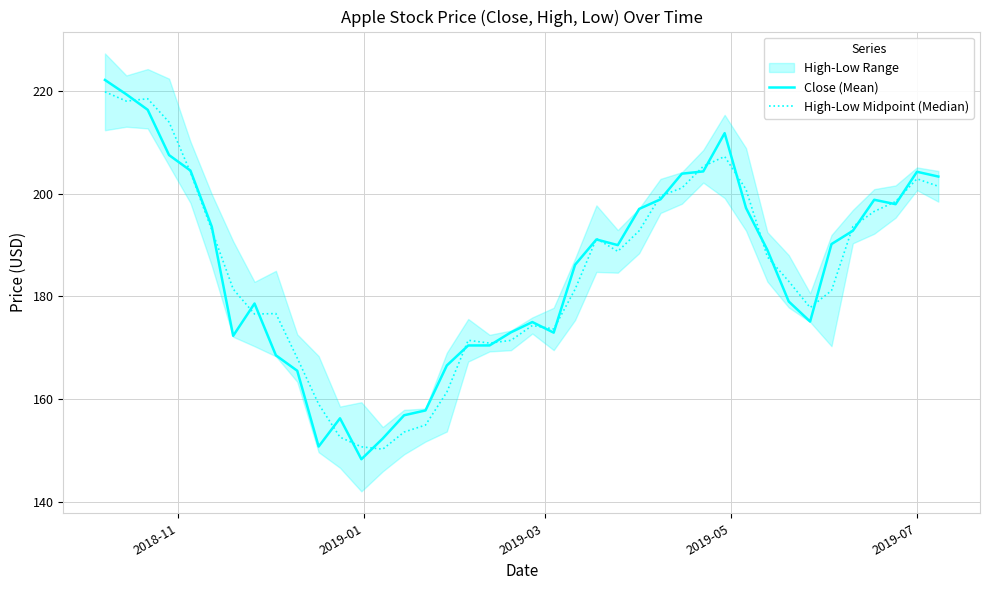

Which series has the largest total across all categories?

Close (Mean)